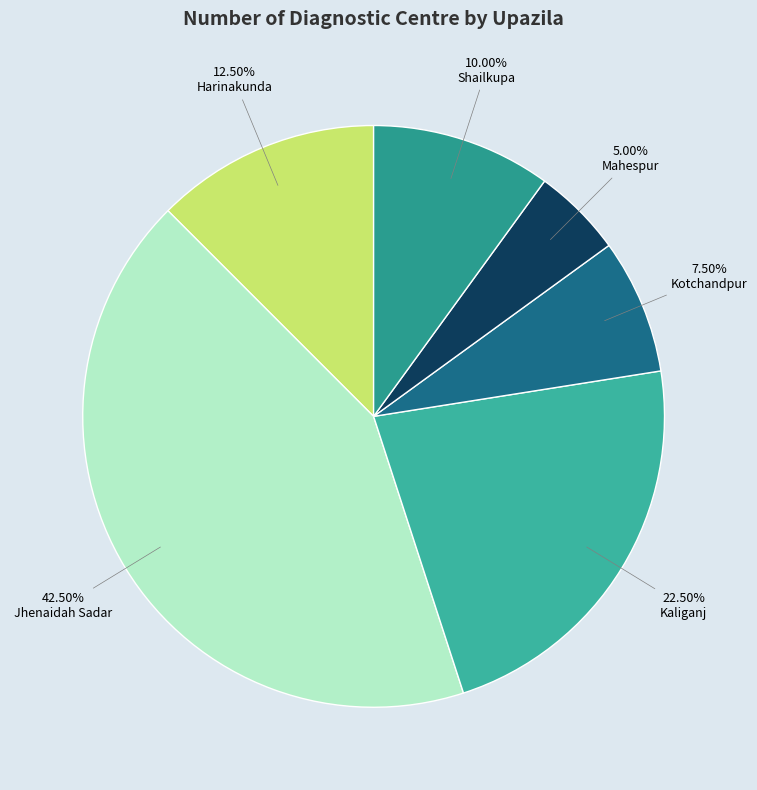

Which category has the biggest portion of the pie?

Jhenaidah Sadar